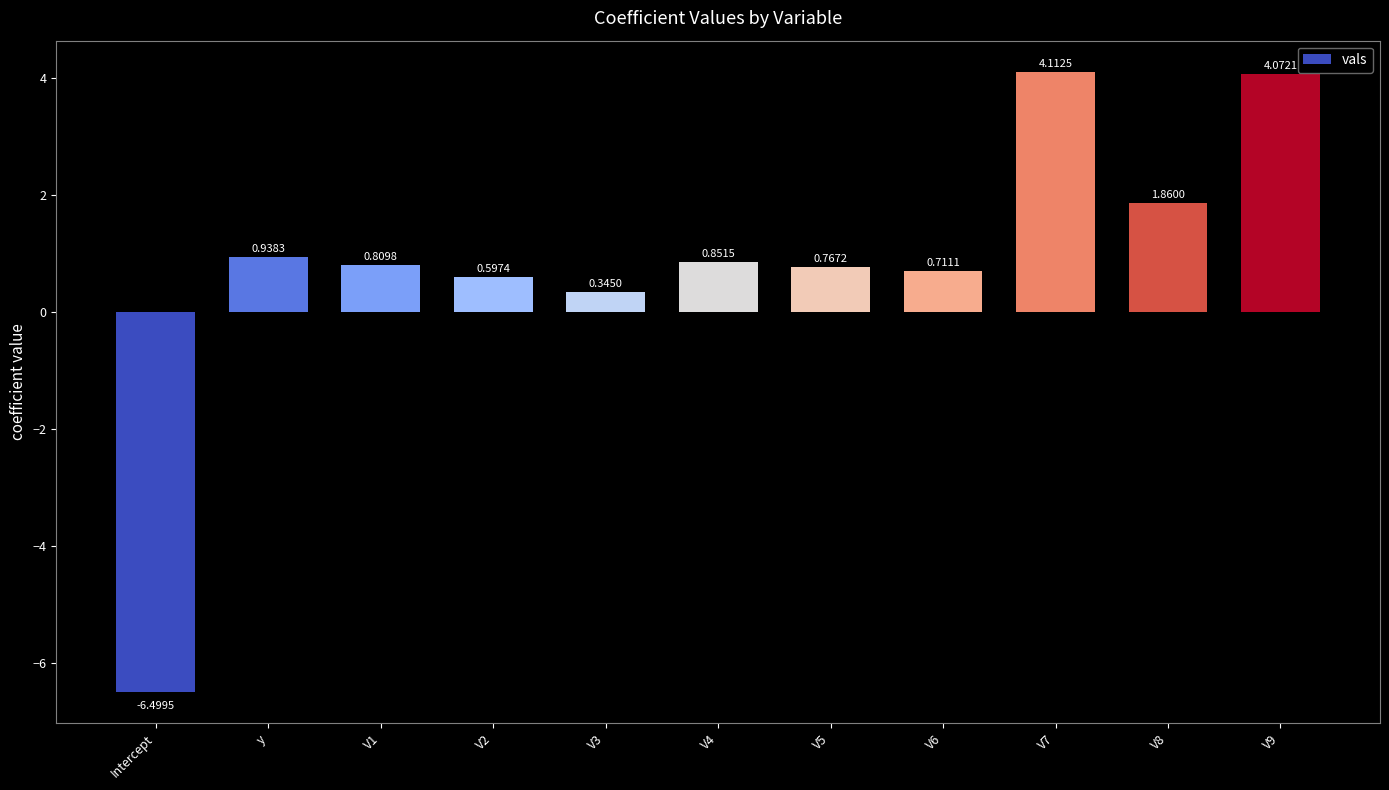

Between V2 and V1, which is larger?

V1